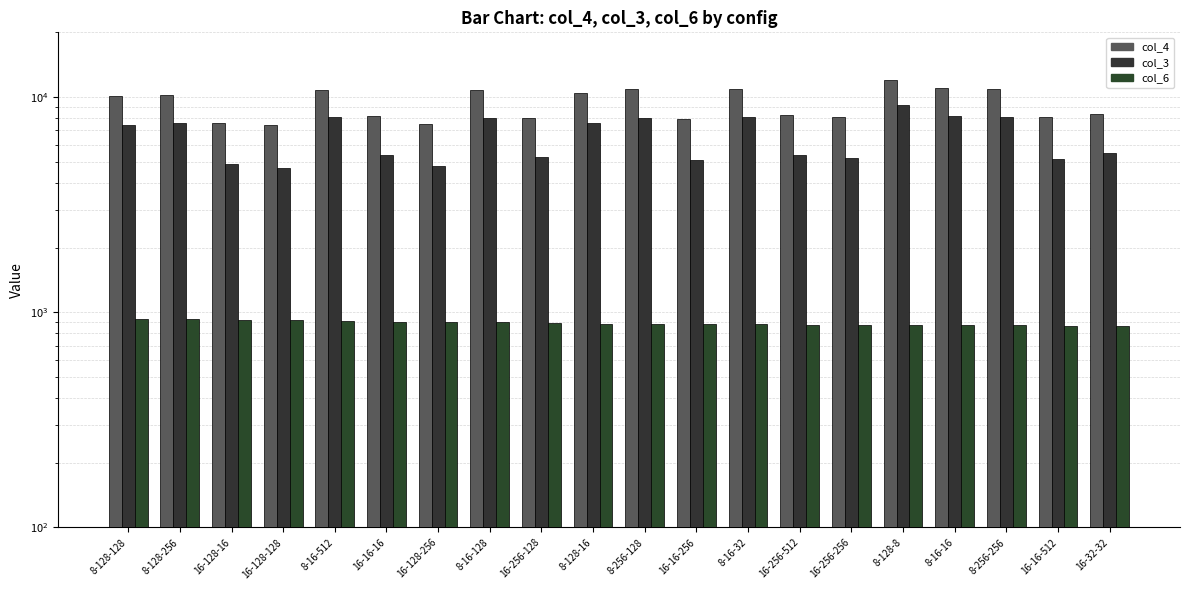

Which category has the highest value in the col_3 series?

8-128-8